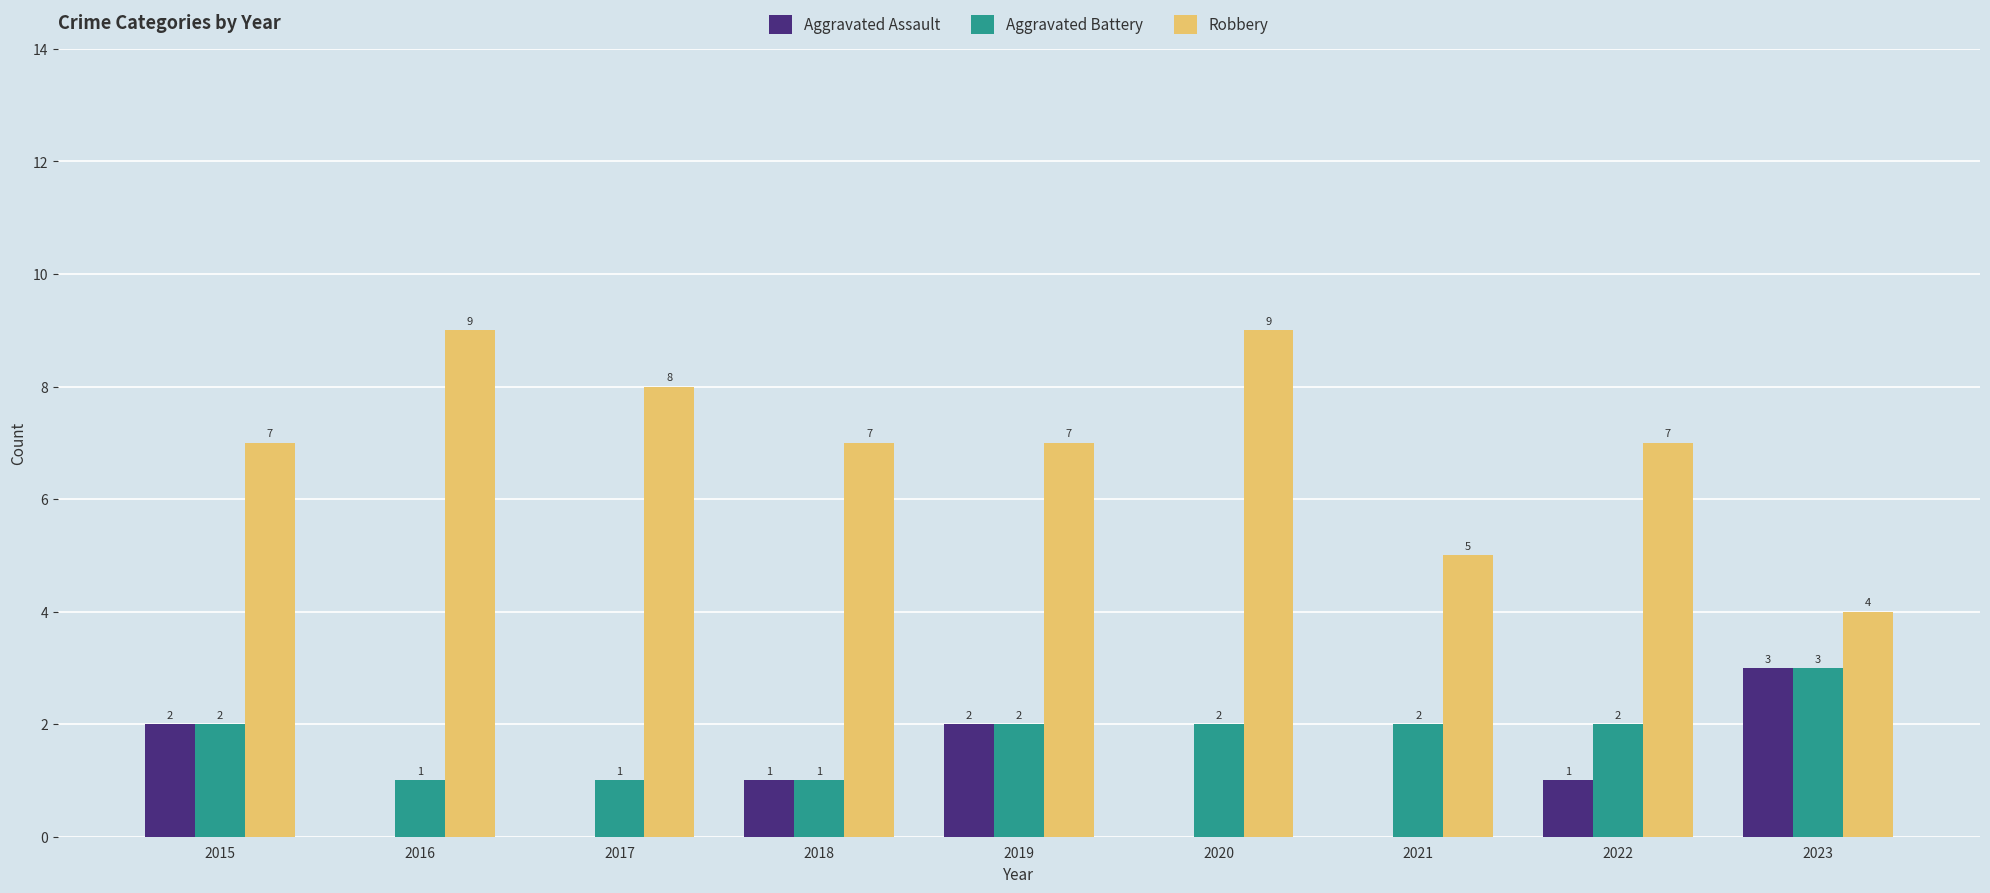

Which series changed the most between 2018 and 2023?

Robbery